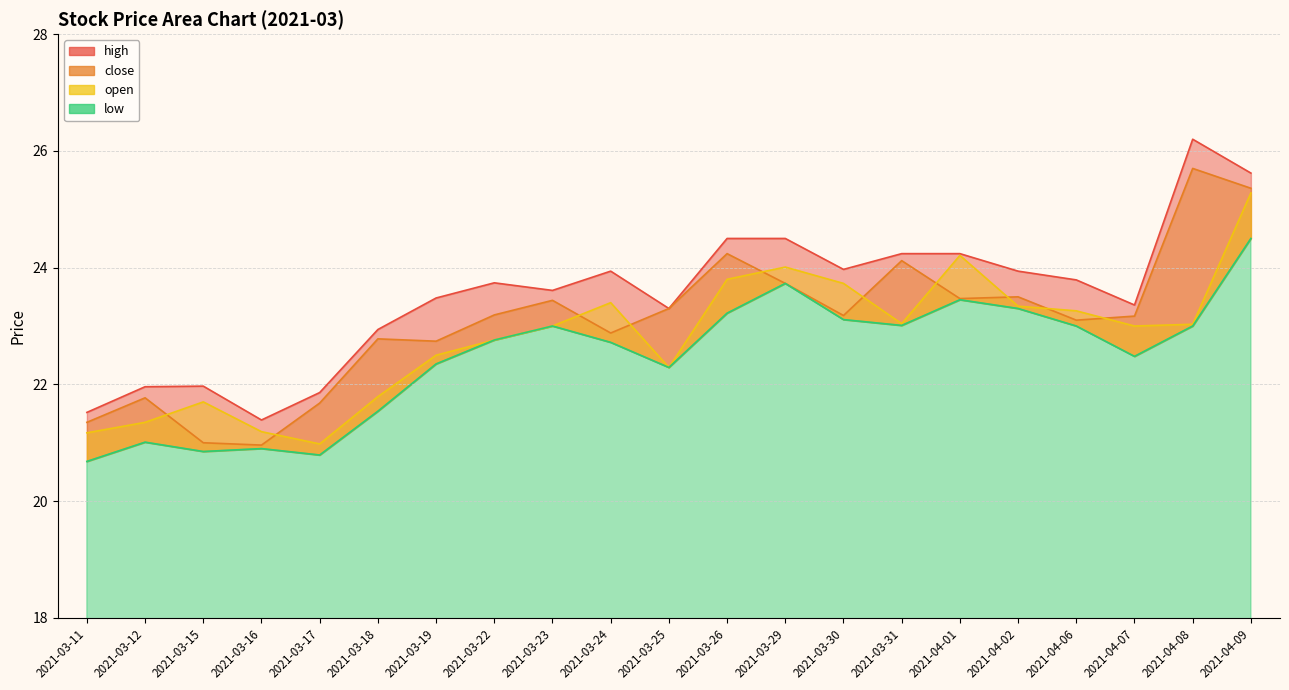

What is the minimum value for open?

21.0